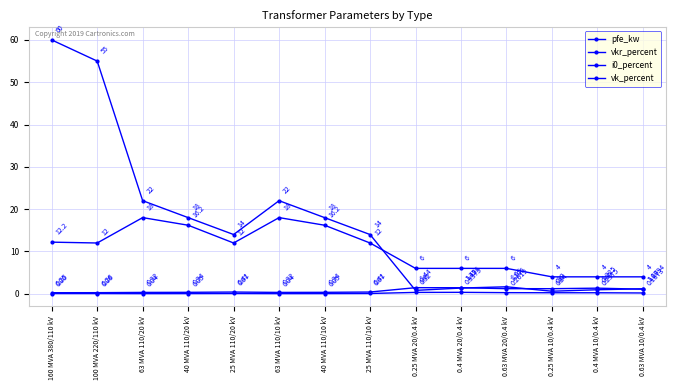

How many series are shown in this chart?

4